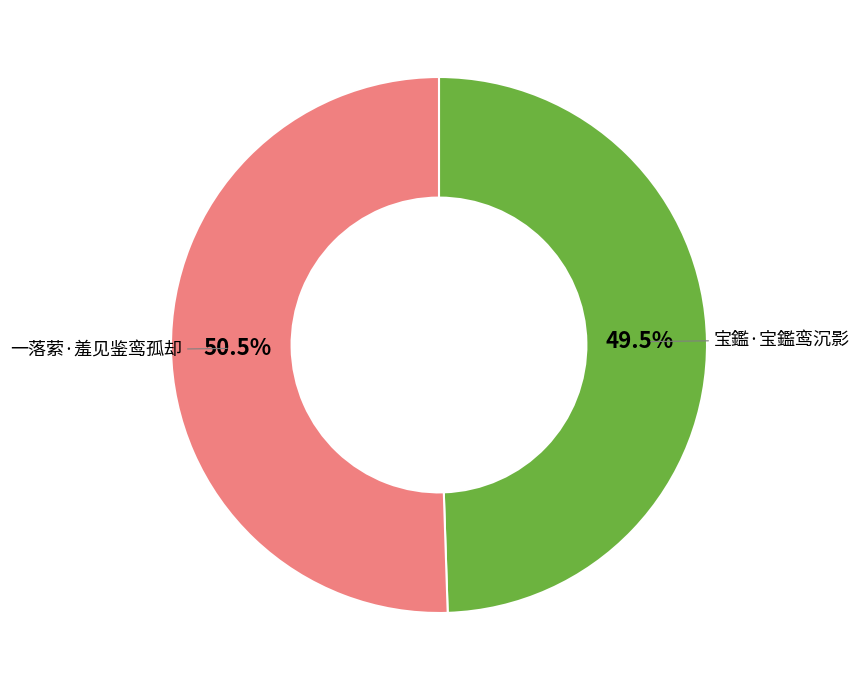

What portion of the pie excludes 宝鑑·宝鑑鸾沉影?

50.5%